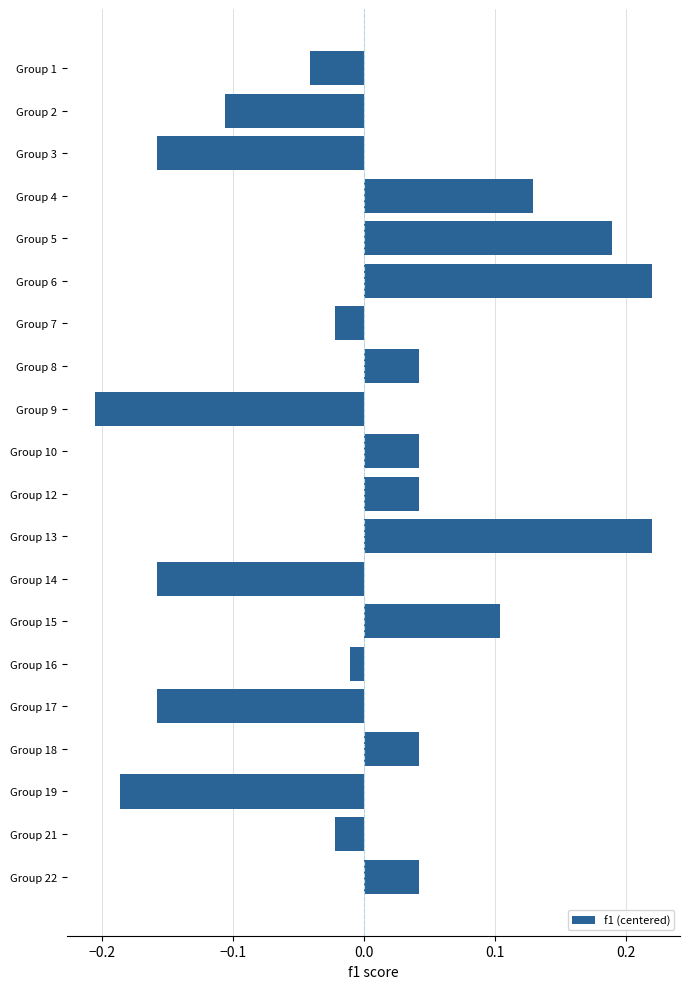

Are the bars grouped side by side (vs. stacked)?

No